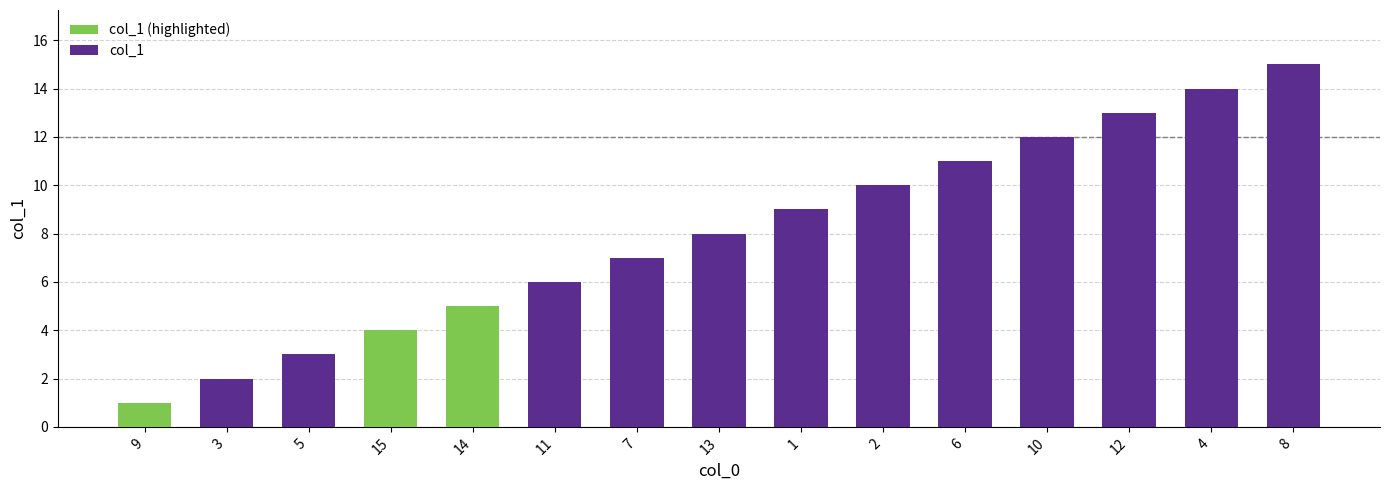

What is the value of the 5th bar from the left?

5